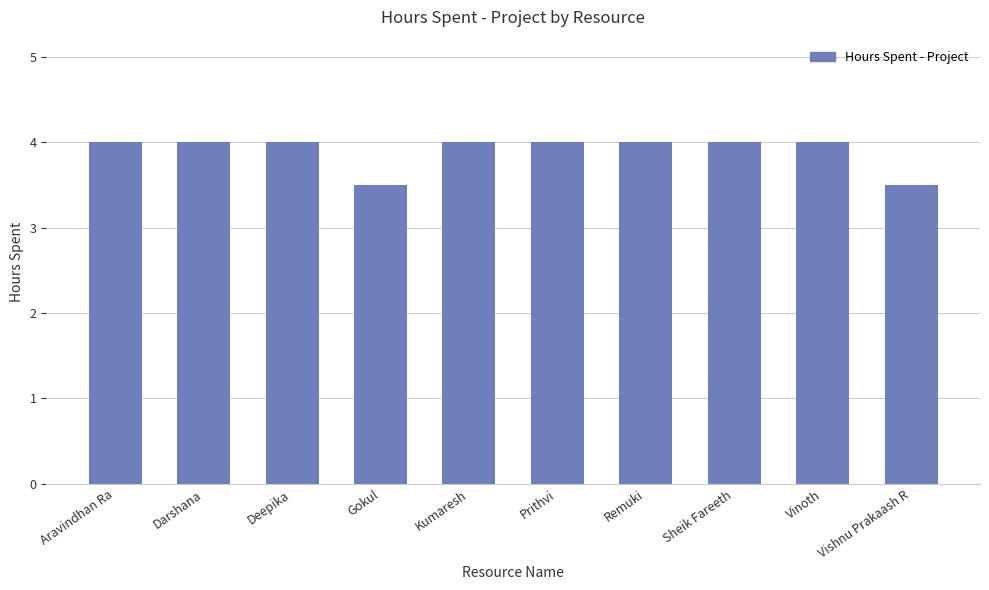

What is the greatest value displayed?

4.0